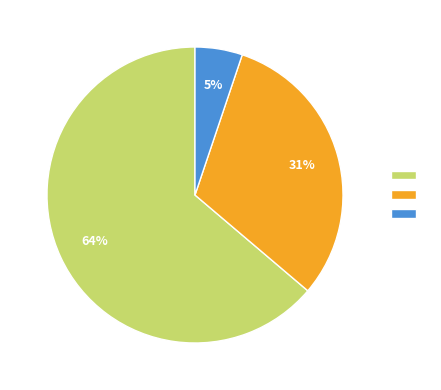

To the nearest percent, what is the average slice percentage?

33%